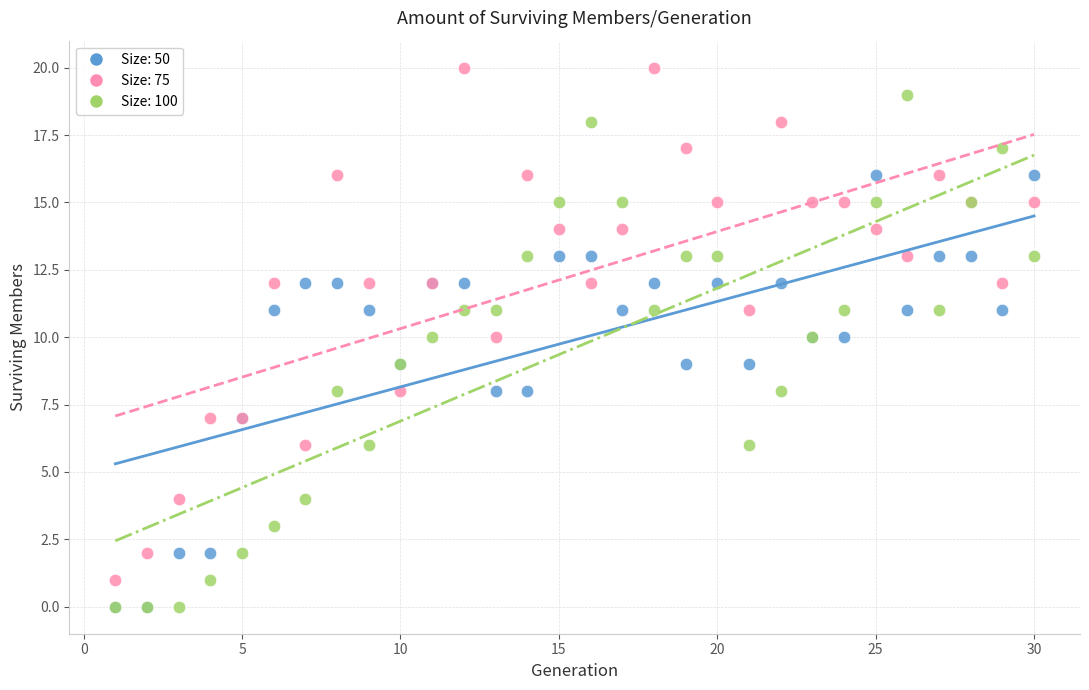

What are all the series names shown in the legend?

Size: 50, Size: 75, Size: 100